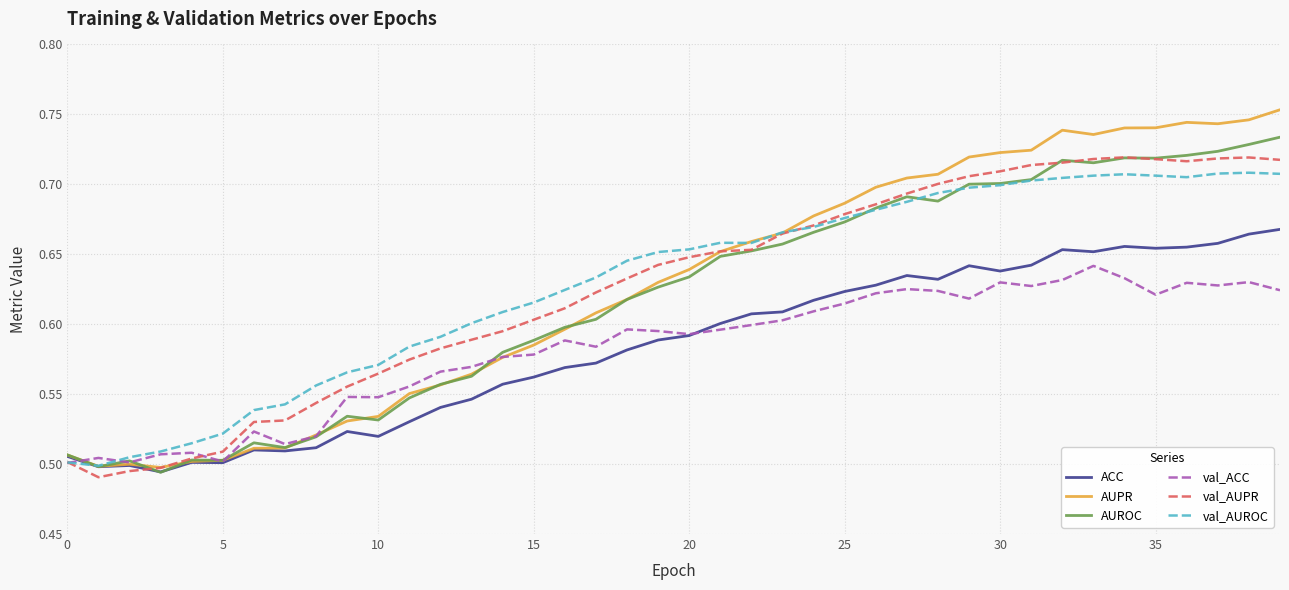

Rank the series by their maximum value, from highest to lowest.

AUPR, AUROC, val_AUPR, val_AUROC, ACC, val_ACC